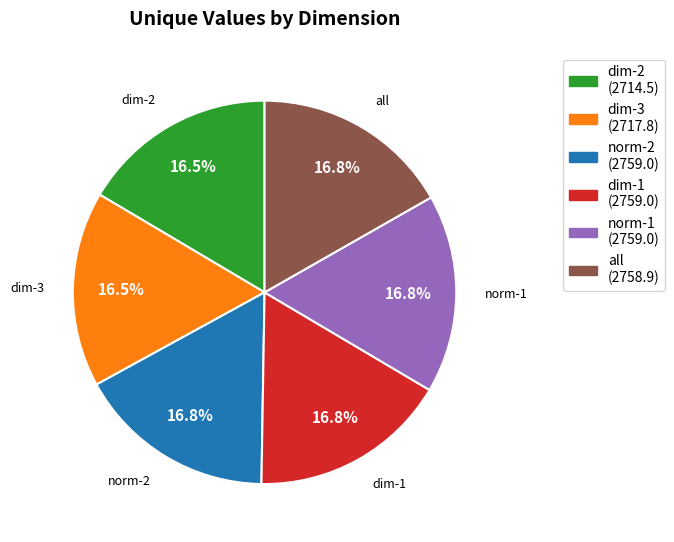

Approximately how many times larger is the value at dim-1 compared to dim-3?

1.0